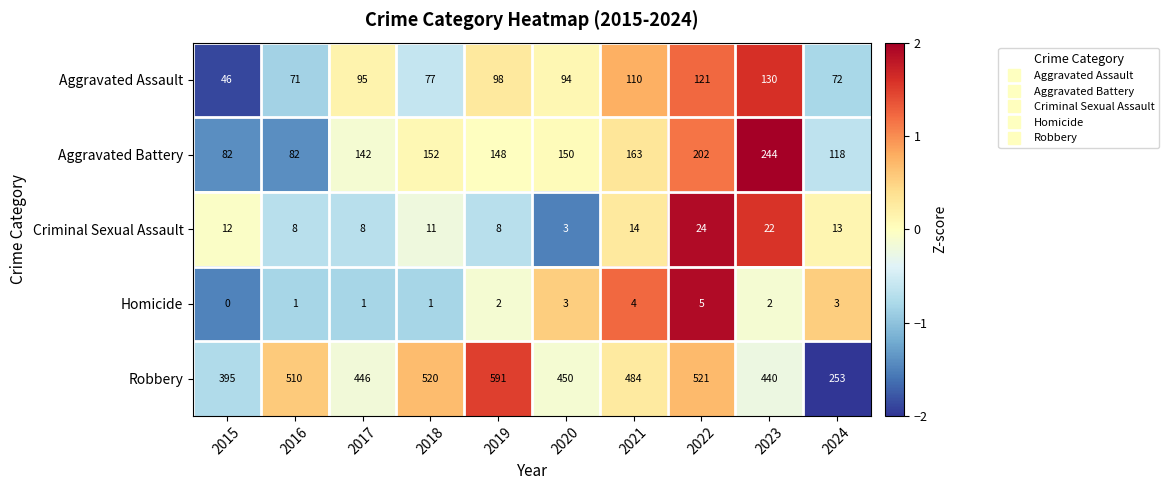

What is the spread (max minus min) of values at 2016?

509